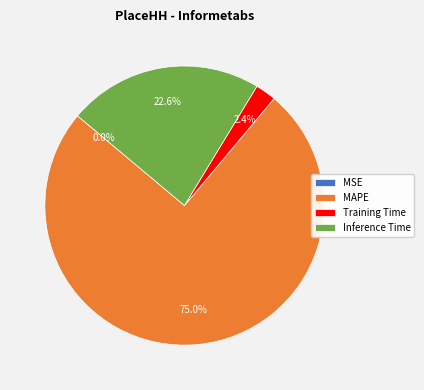

To the nearest percent, what is the difference between the largest and smallest slice percentages?

75%